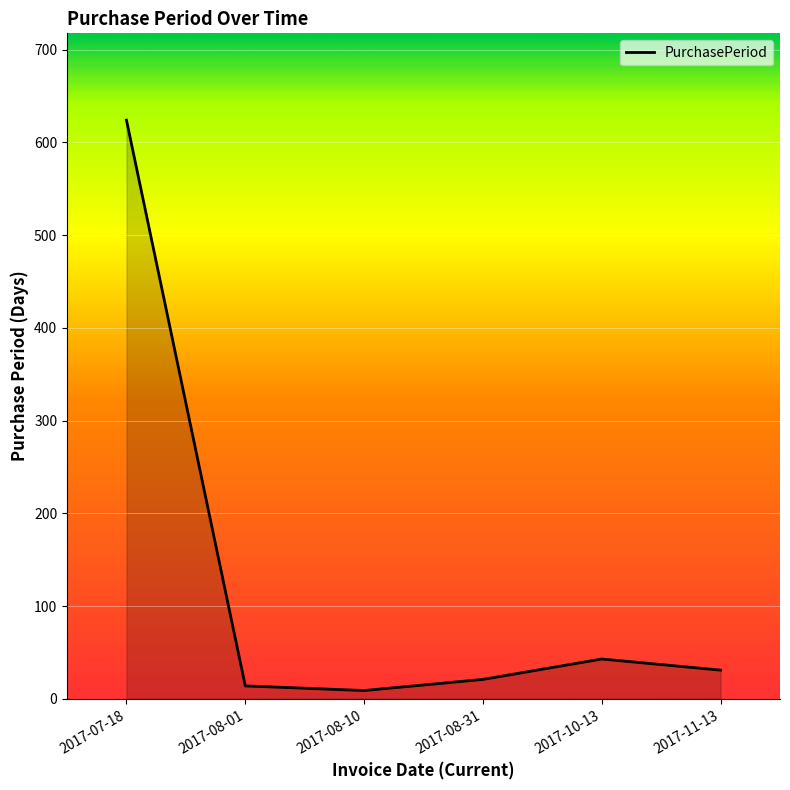

Where does the data first go above 31?

2017-07-18